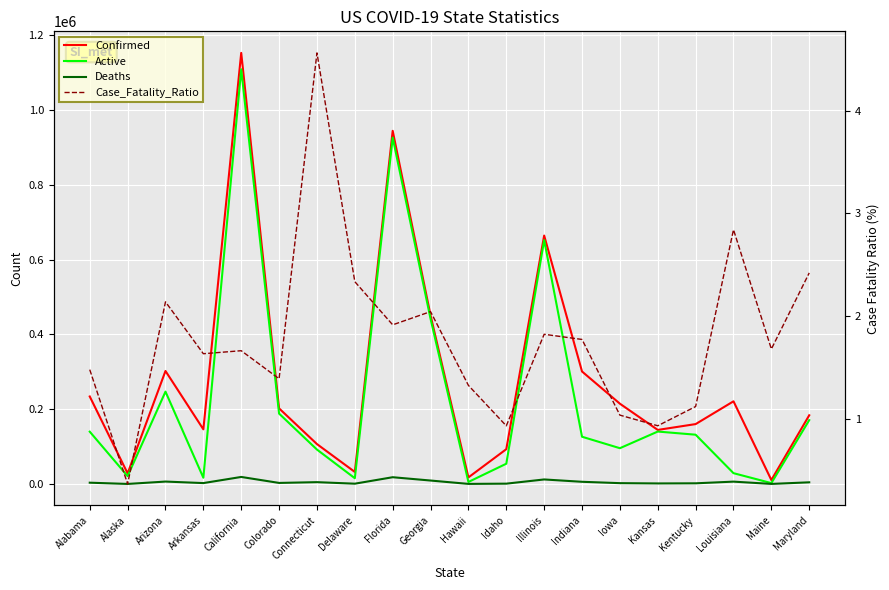

What is the value of the Confirmed point at the 9th from the left?

944745.0